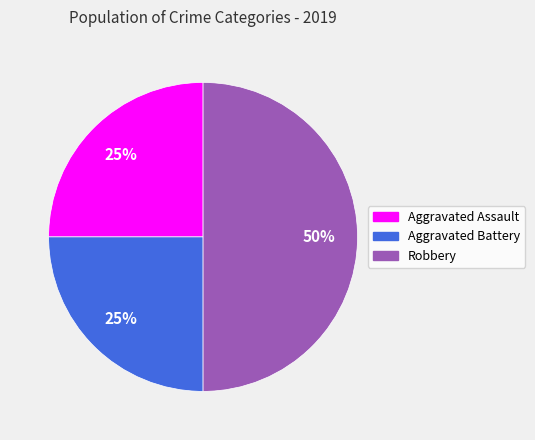

Is the sum of Robbery and Aggravated Battery greater than half?

Yes